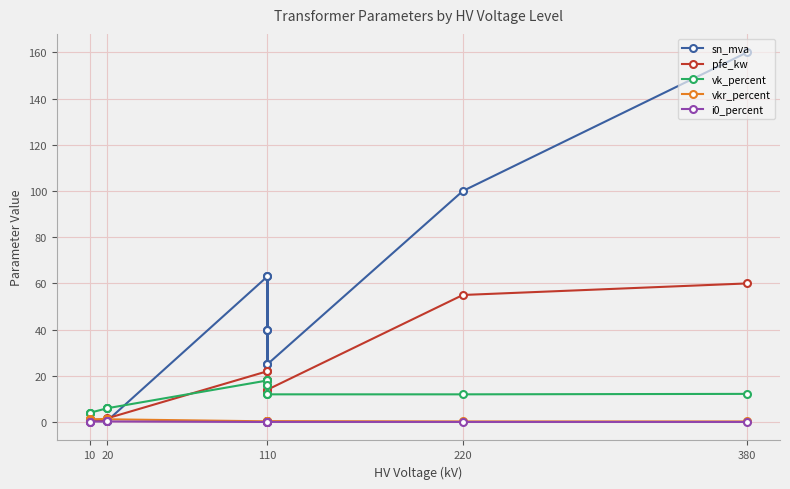

Which series changed the most between 10 and 380?

sn_mva